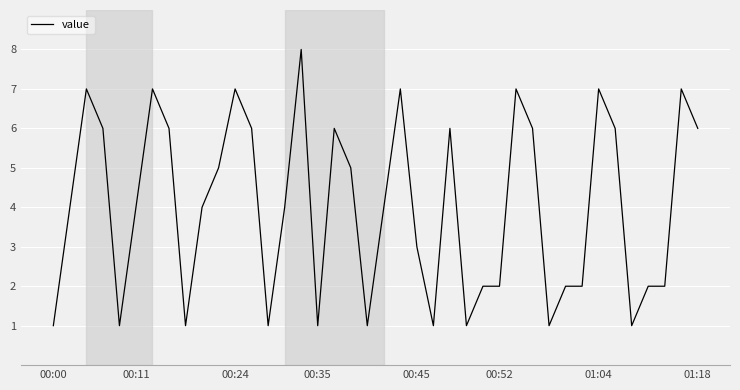

What is the difference between the maximum and minimum values?

7